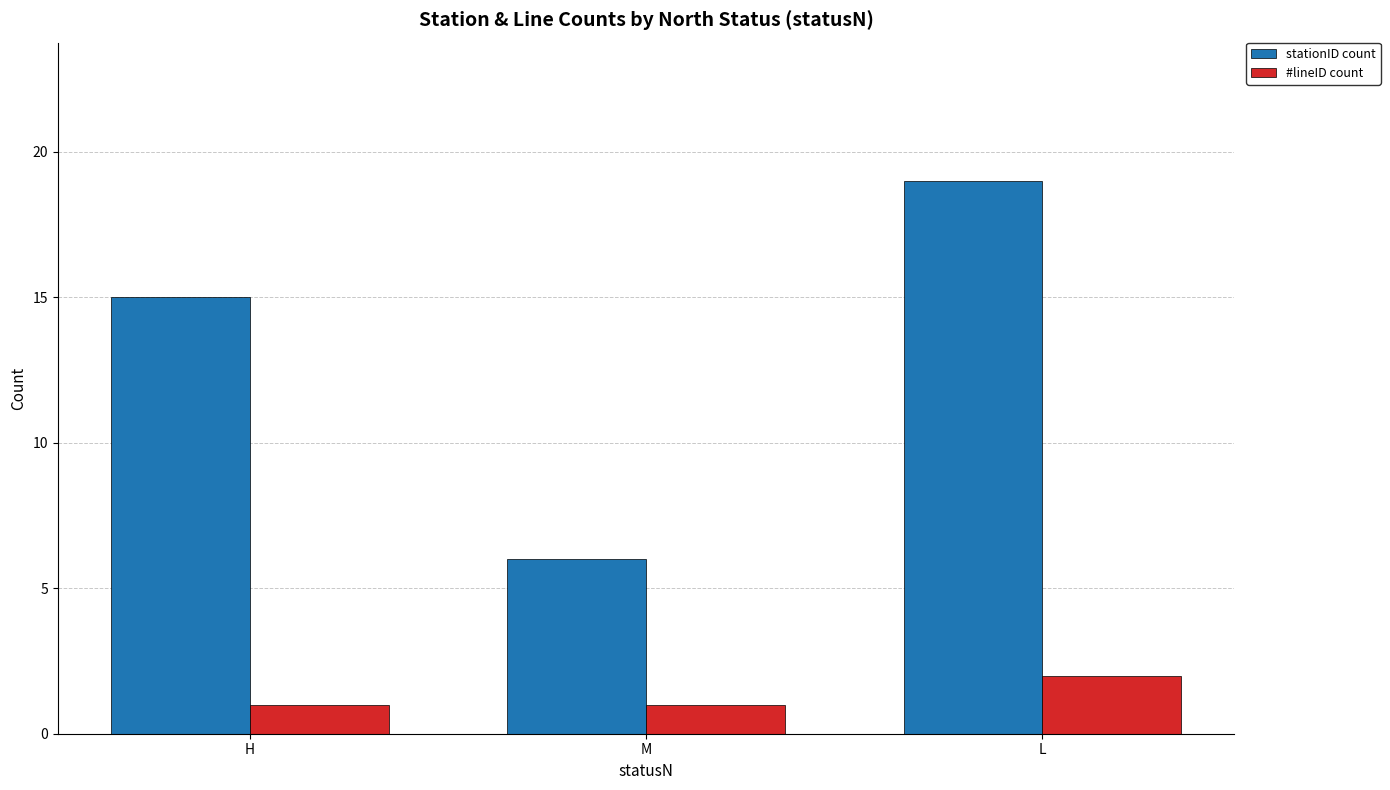

What value does the stationID count series have at M?

6